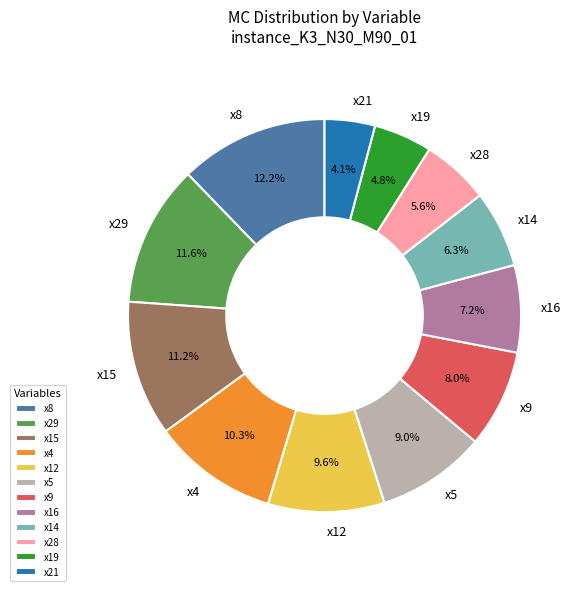

Between x16 and x12, which is larger?

x12